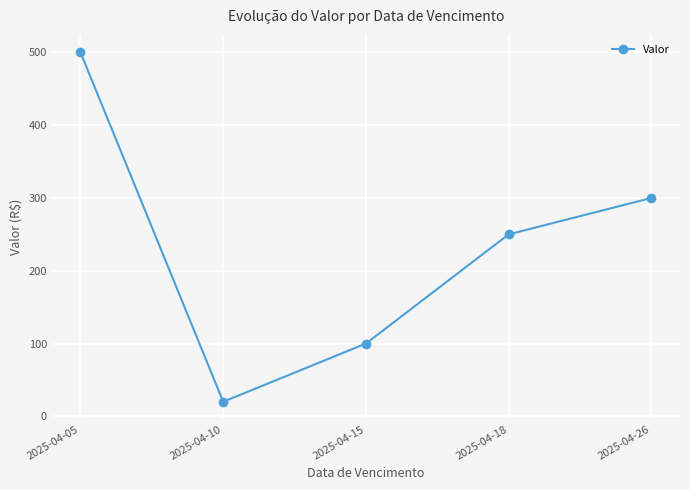

The value at 2025-04-18 is 250. True or false?

True